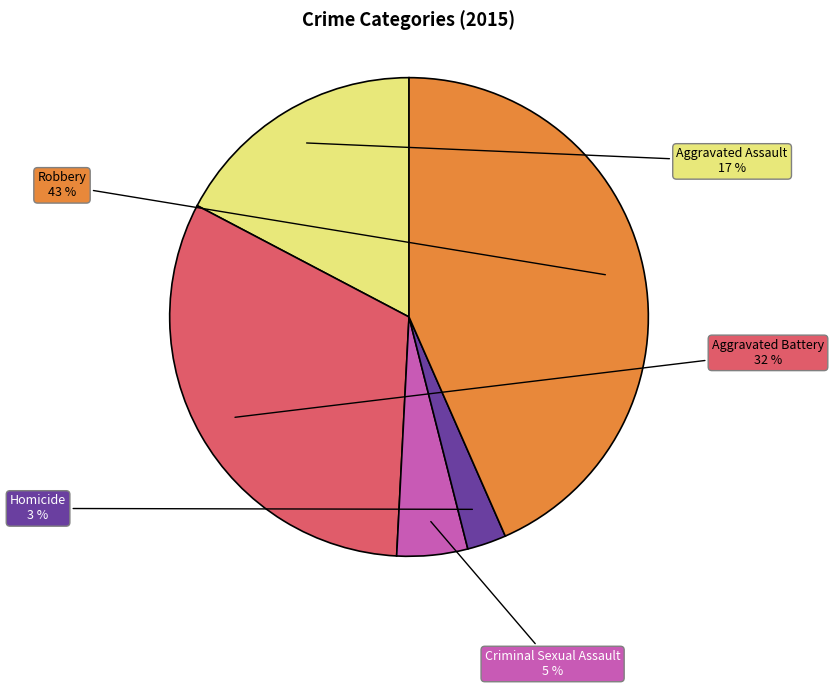

Count the number of slices in the pie.

5